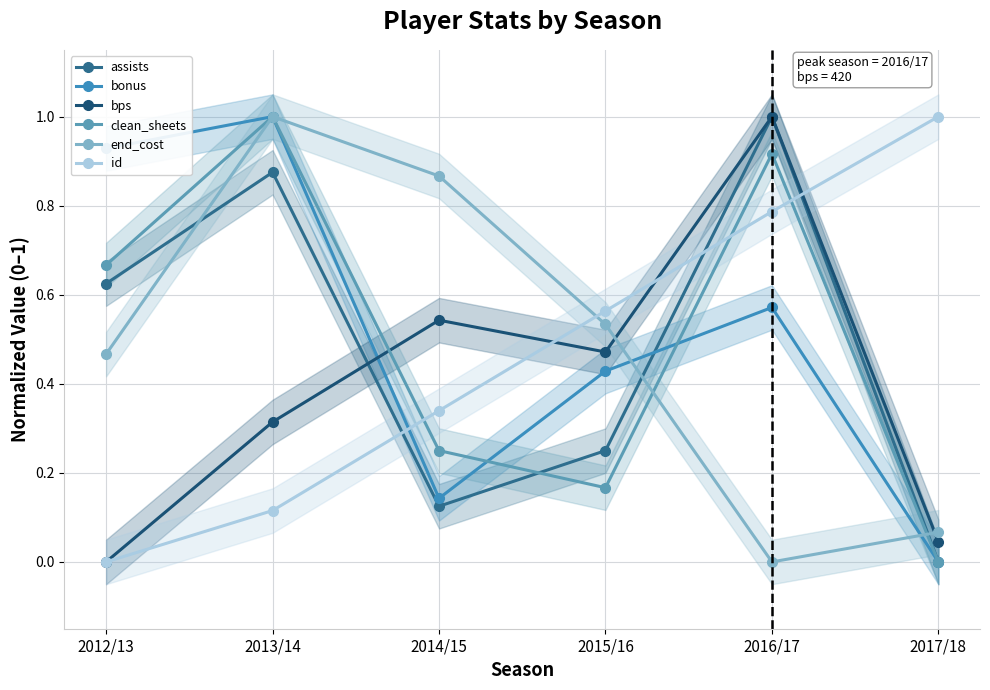

How many lines are shown in the chart?

6